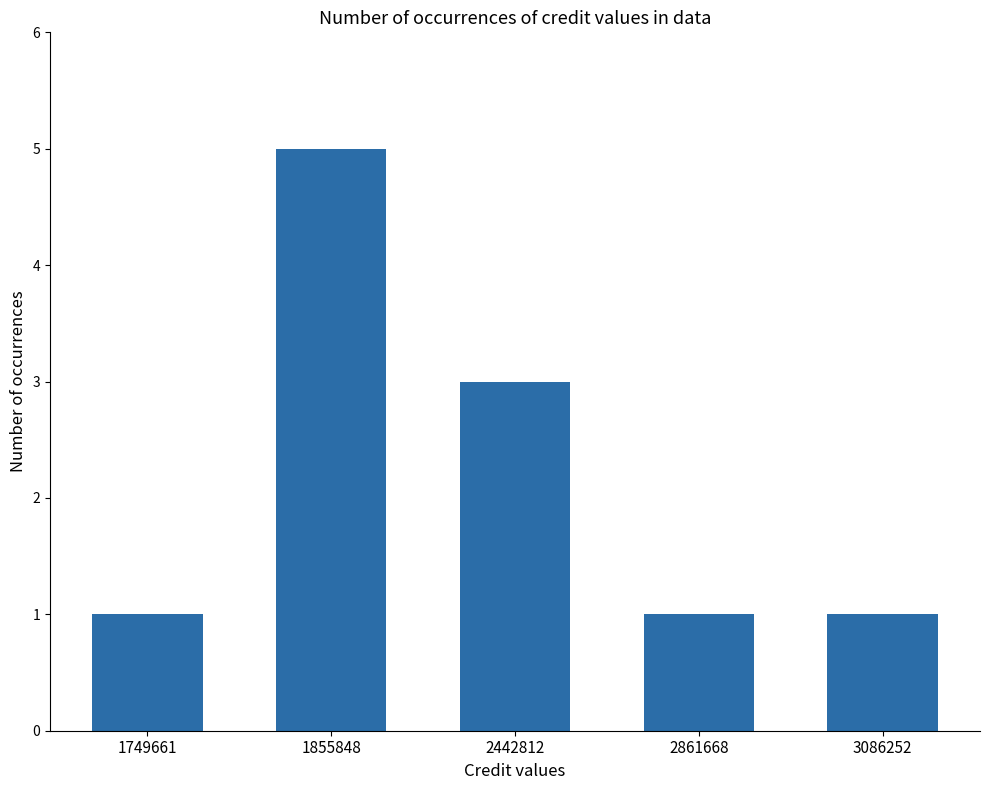

How many bars are there in total?

5